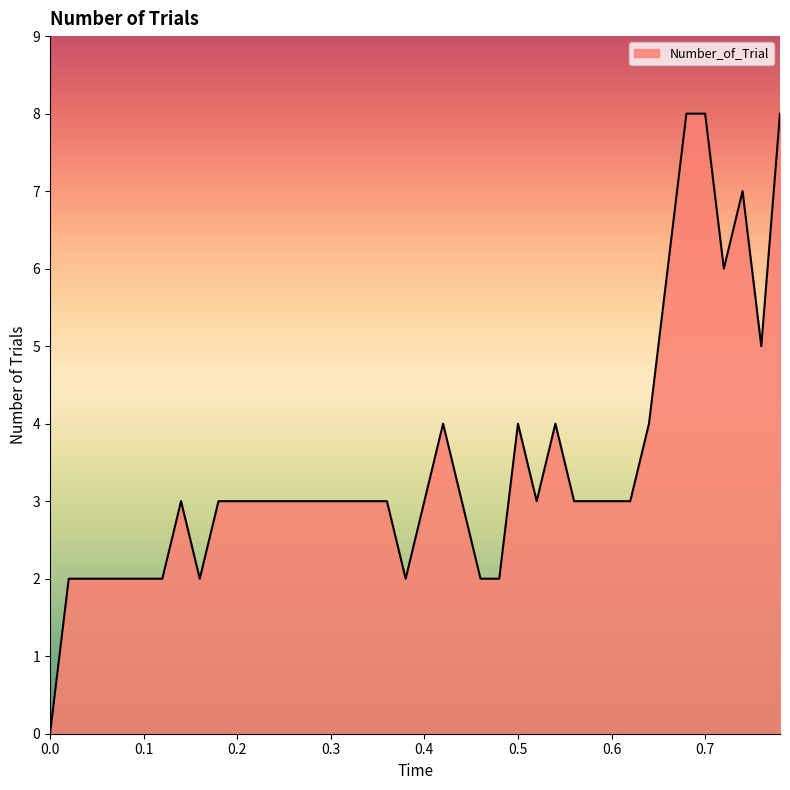

Reading right to left, transcribe all the data shown in this chart.

8	5	7	6	8	8	6	4	3	3	3	3	4	3	4	2	2	3	4	3	2	3	3	3	3	3	3	3	3	3	3	2	3	2	2	2	2	2	2	0